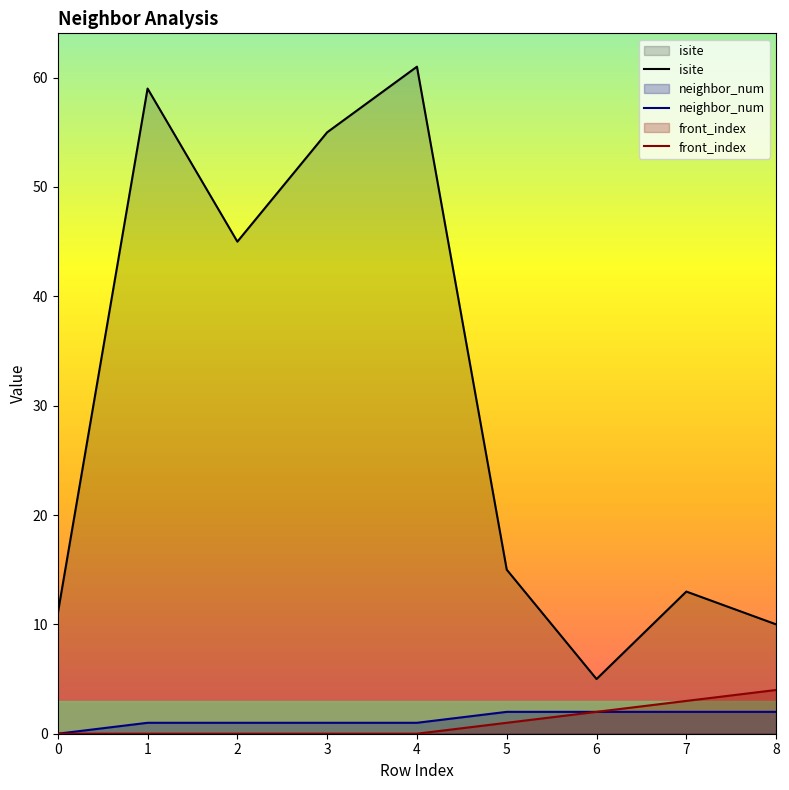

How many data points does each series have?

9